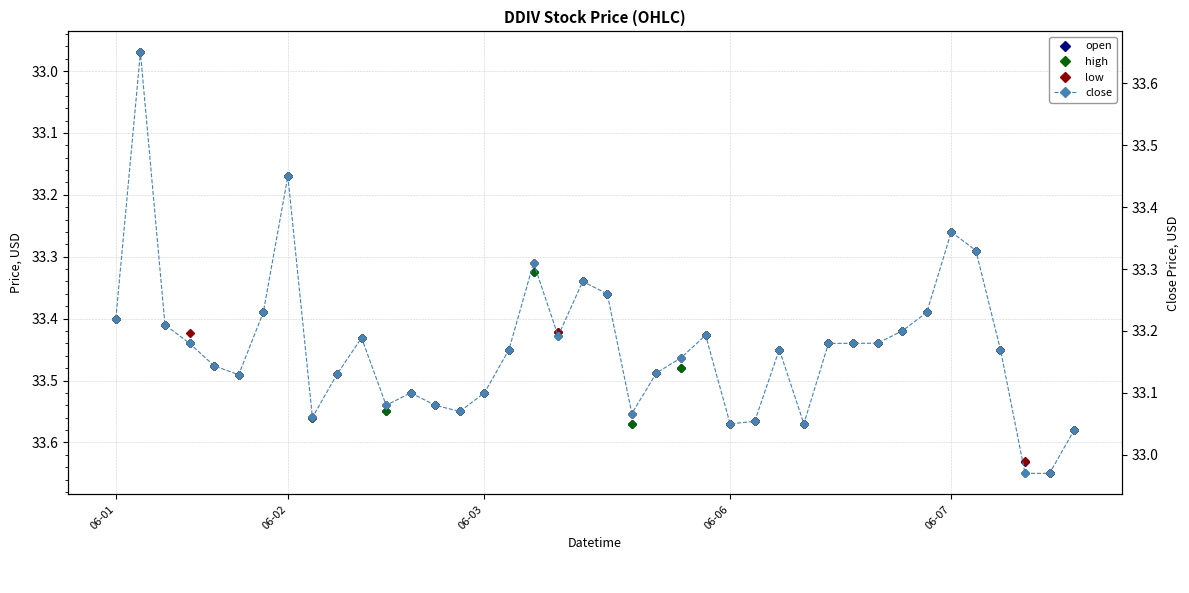

True or false: high has a value of 33.3 at 06-07.

True